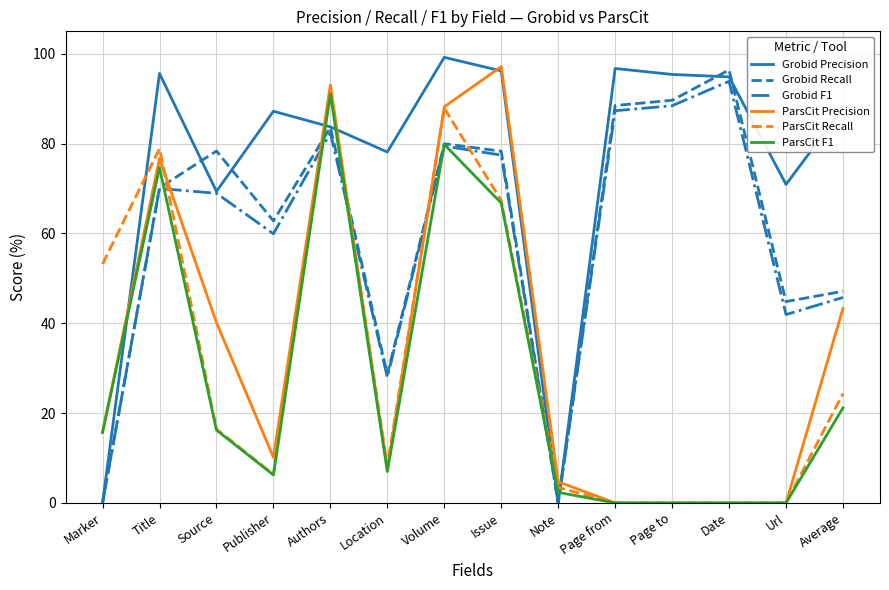

The Grobid Precision series shows 63.4 at Volume. True or false?

False